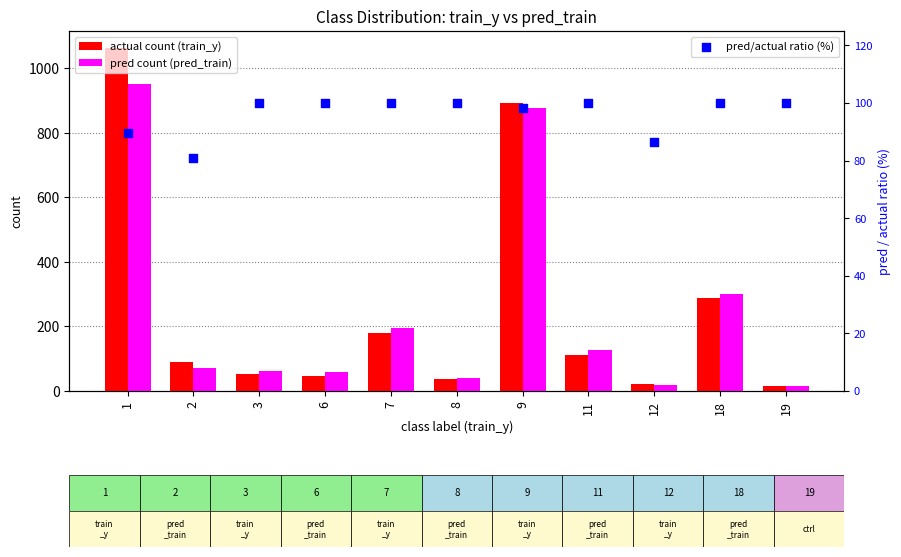

Is the value of pred/actual ratio (%) at 9 greater than the value of actual count (train_y) at 18?

No